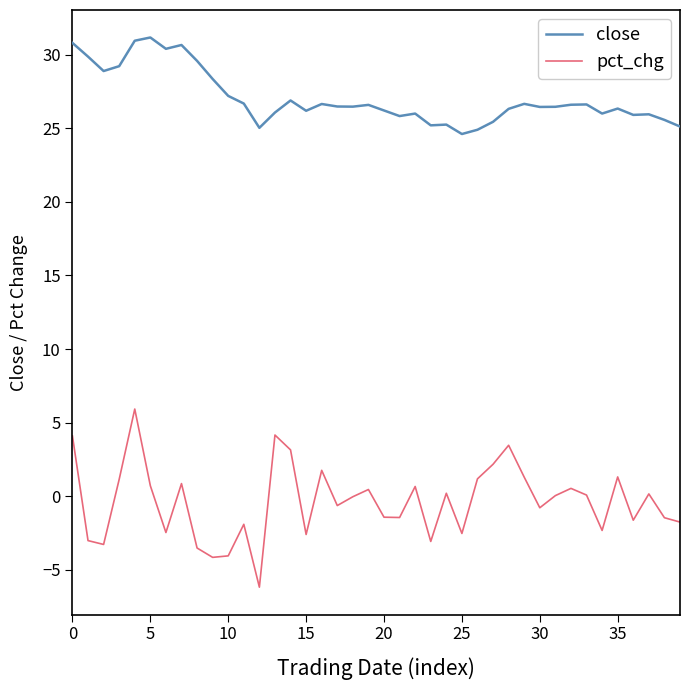

True or false: pct_chg and close cross at least once.

False